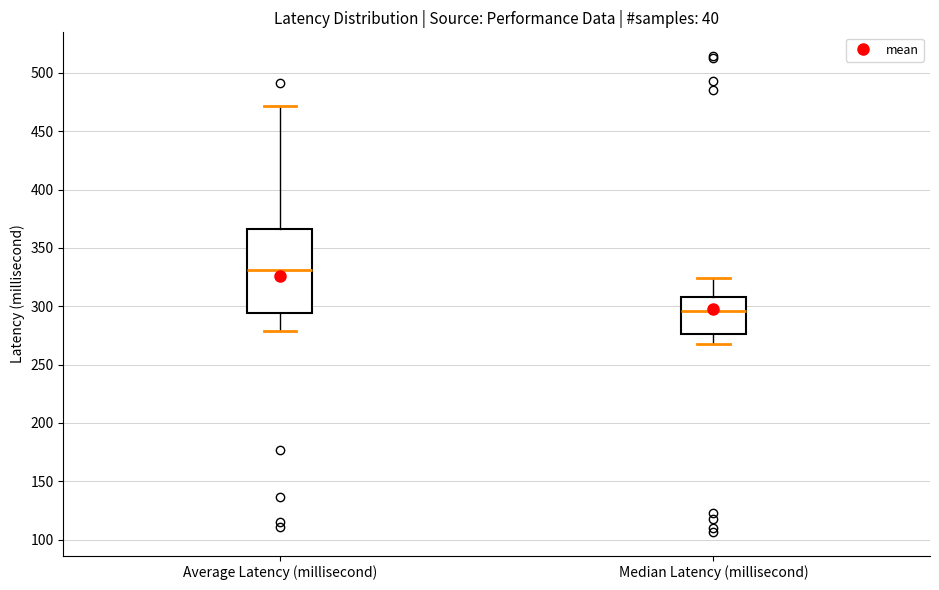

Reading left to right, transcribe this box plot: for each box, give where its median line is, the range the box spans, and where its two whiskers end, as read against the y-axis. The values are not printed on the chart, so give them approximately, as read against the axis.

Average Latency (millisecond): median 330, box 295 to 365, whiskers 280 to 470
Median Latency (millisecond): median 295, box 275 to 310, whiskers 270 to 325